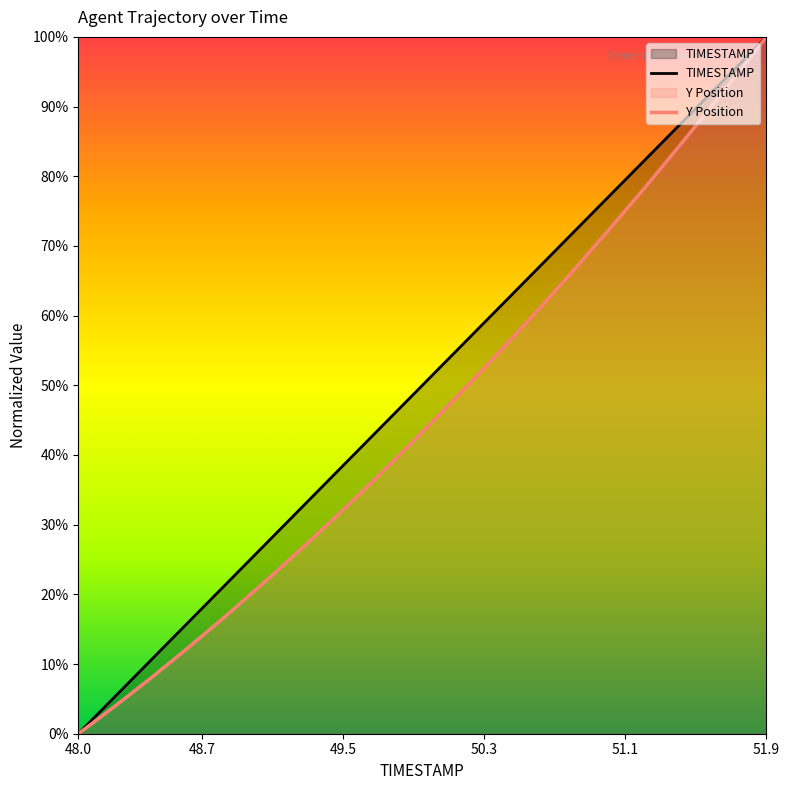

What position from the right is 11?

29